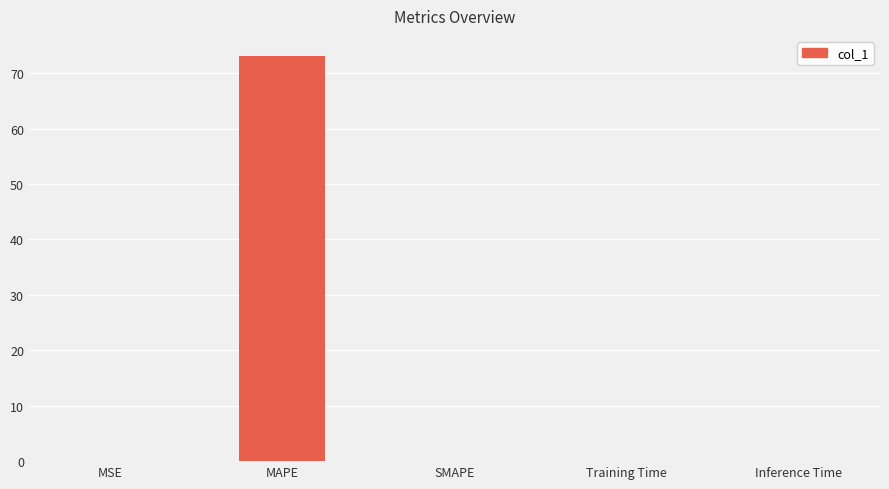

The value at SMAPE is 38.4. True or false?

False